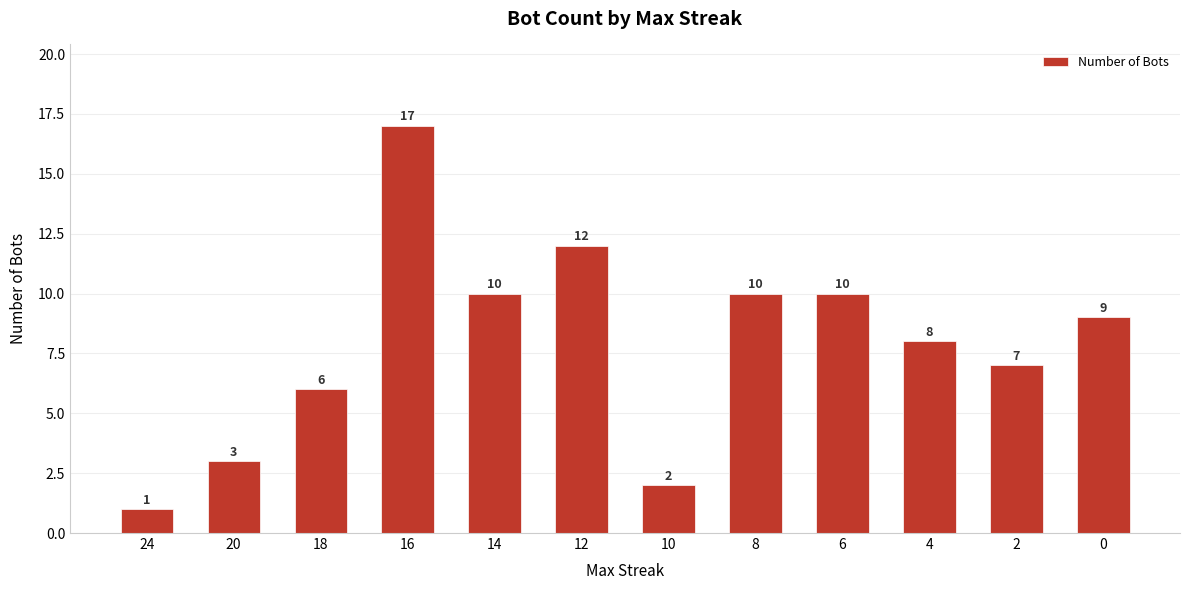

What is the ratio of the value at 0 to the value at 18?

1.5